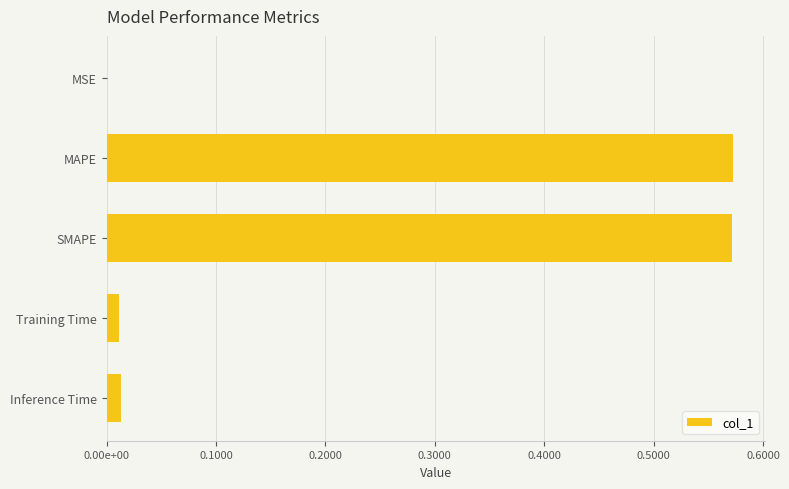

Are the bars horizontal?

Yes